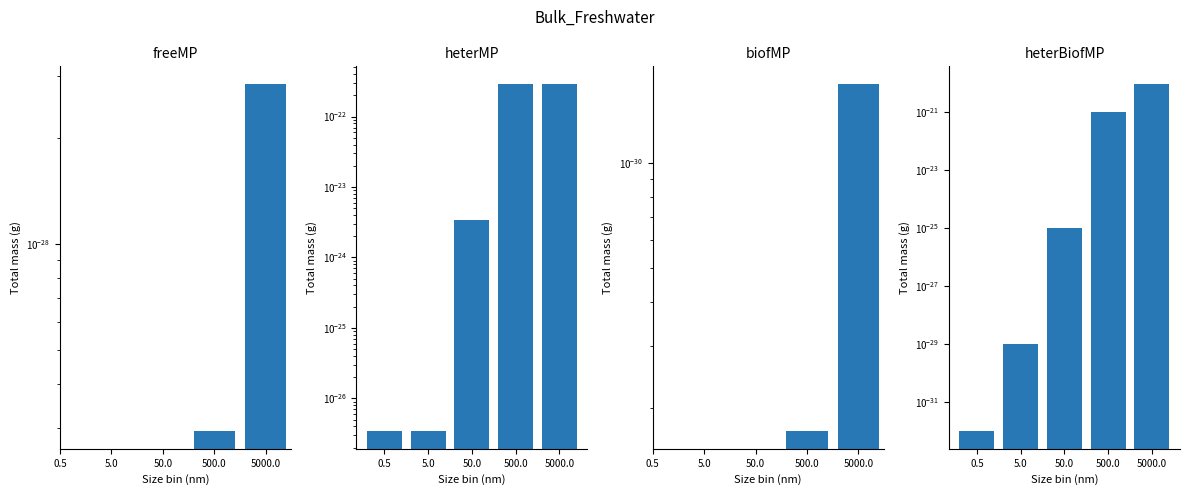

The heterMP series shows 0.0 at 0.5. True or false?

False